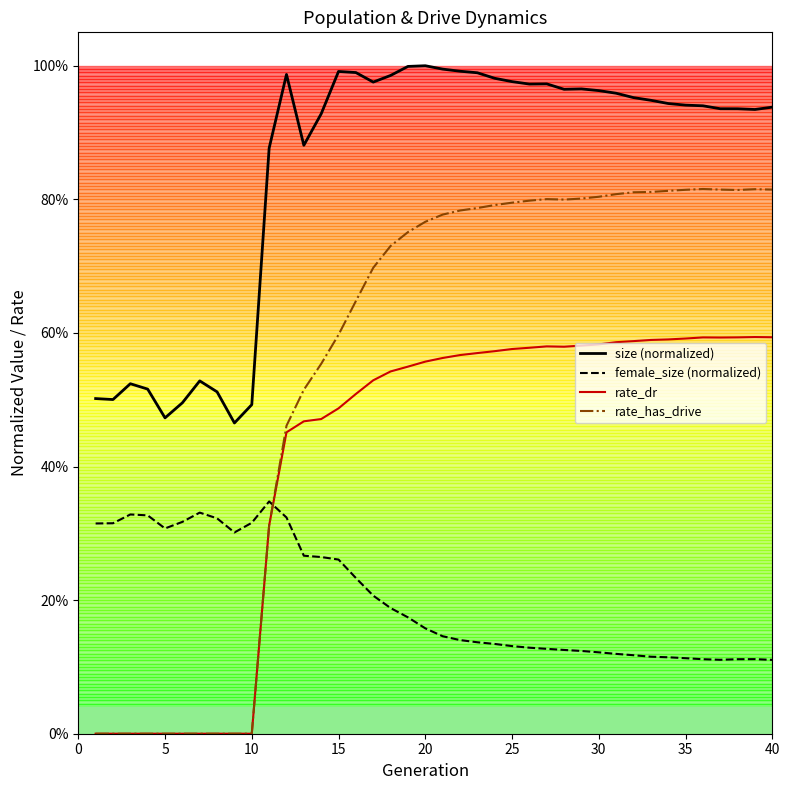

How many female_size values are between 0 and 1?

40